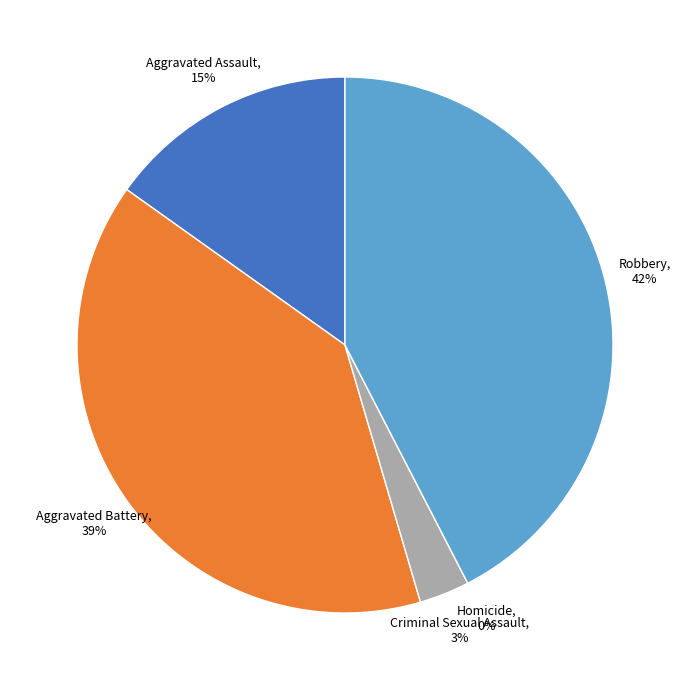

Count the number of slices in the pie.

5